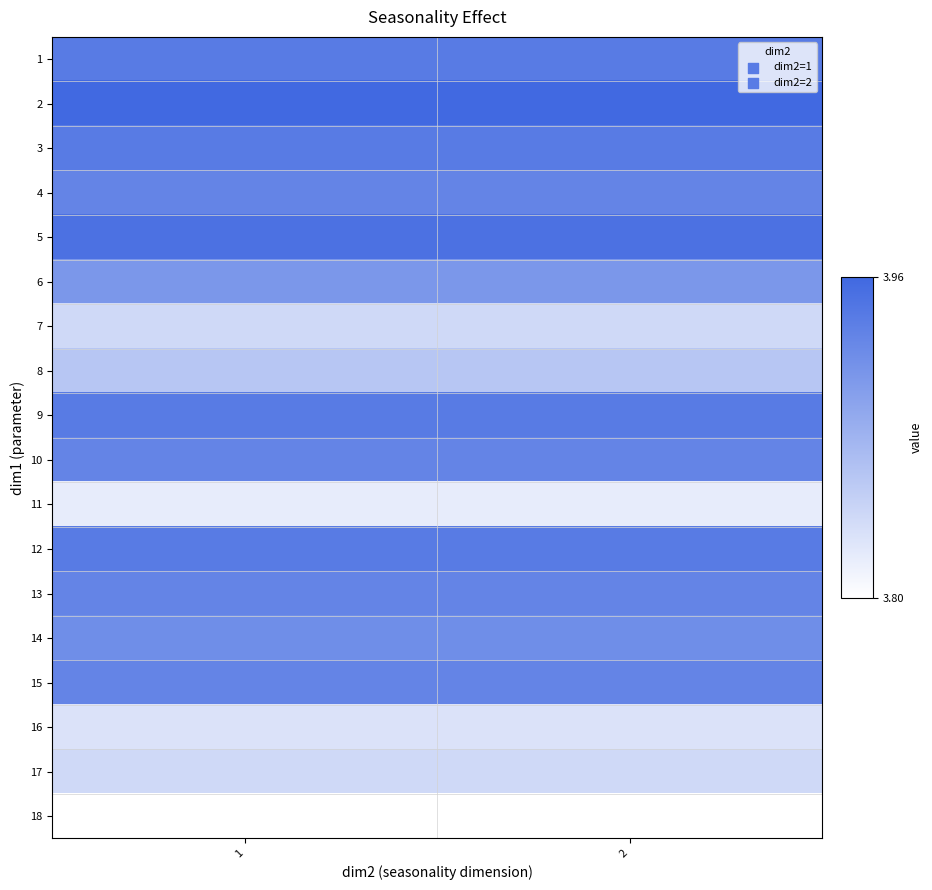

What is the spread (max minus min) of values at 1?

0.2